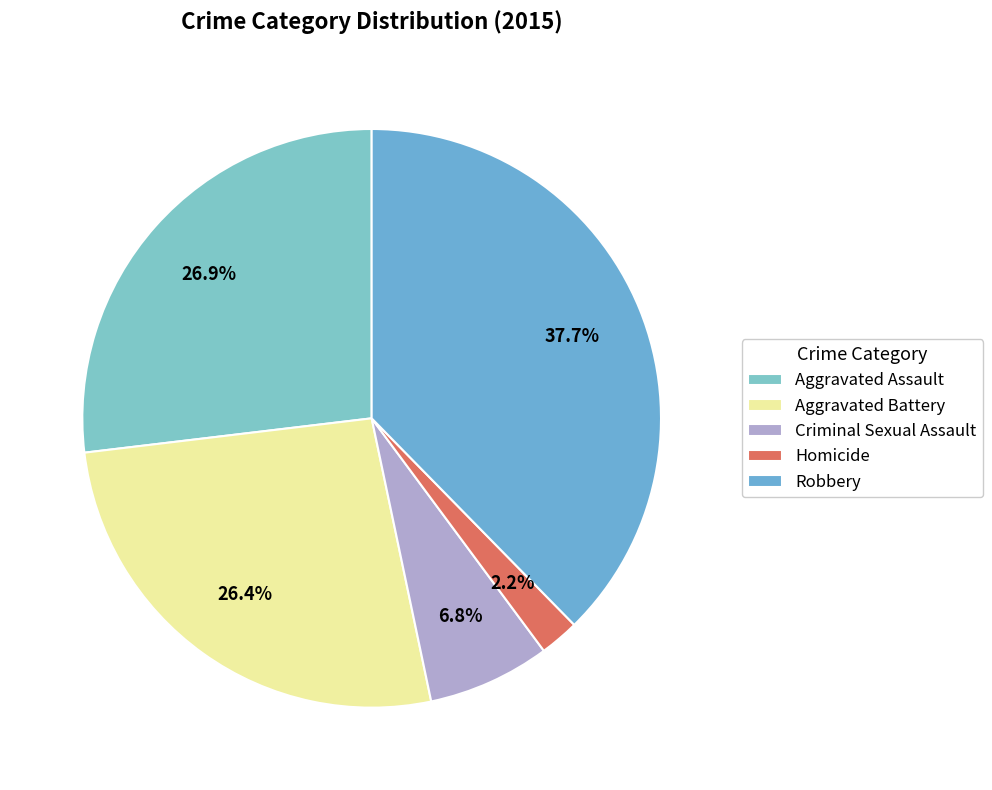

Which category has the biggest portion of the pie?

Robbery